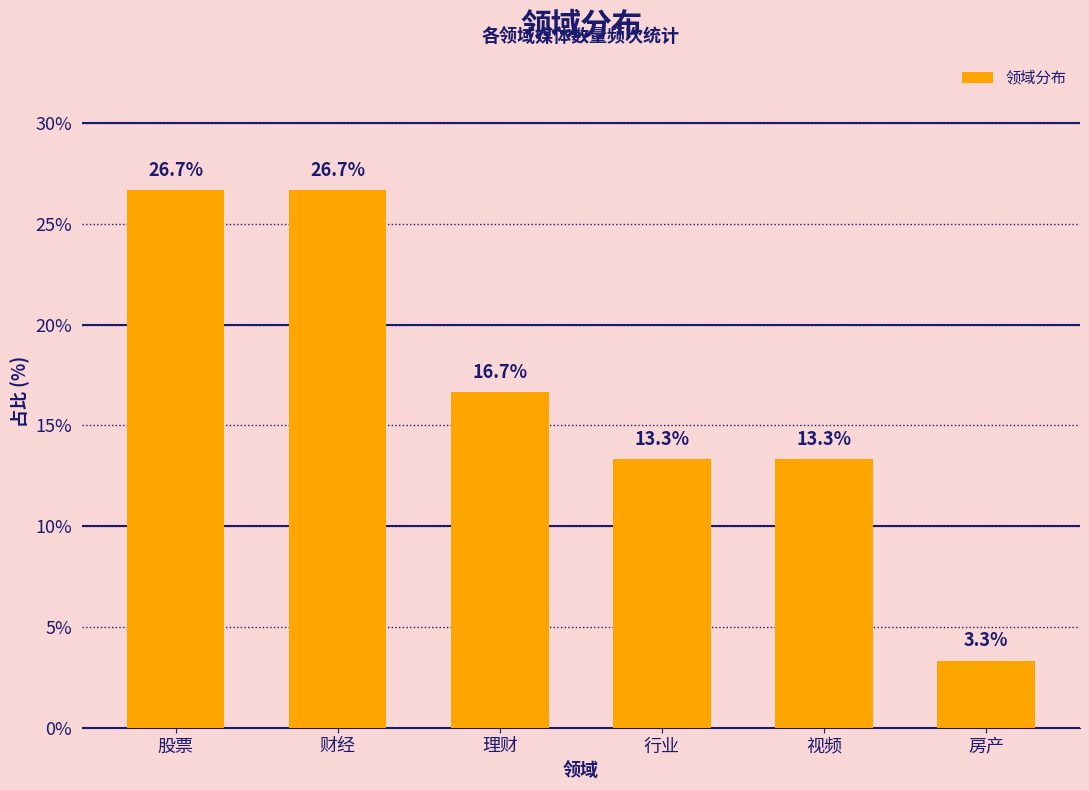

Reading right to left, extract all data points from this chart.

房产=3.3	视频=13.3	行业=13.3	理财=16.7	财经=26.7	股票=26.7